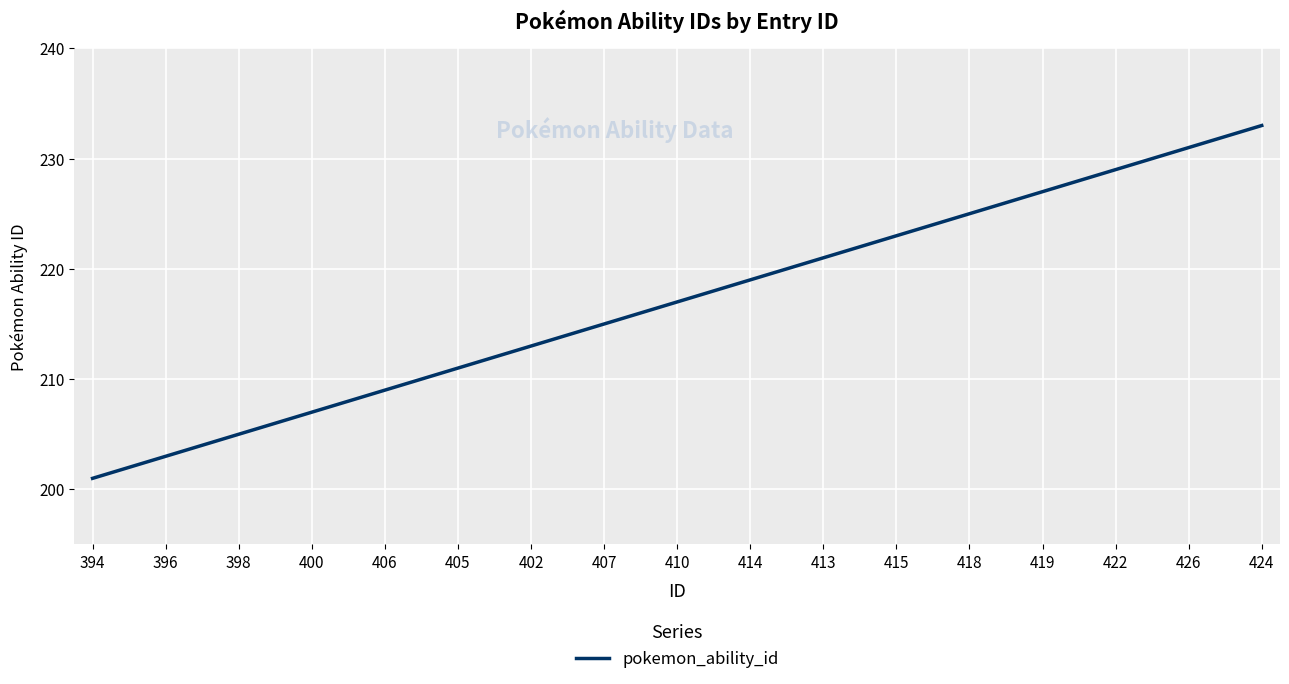

Is this an area chart (filled region under the line)?

No